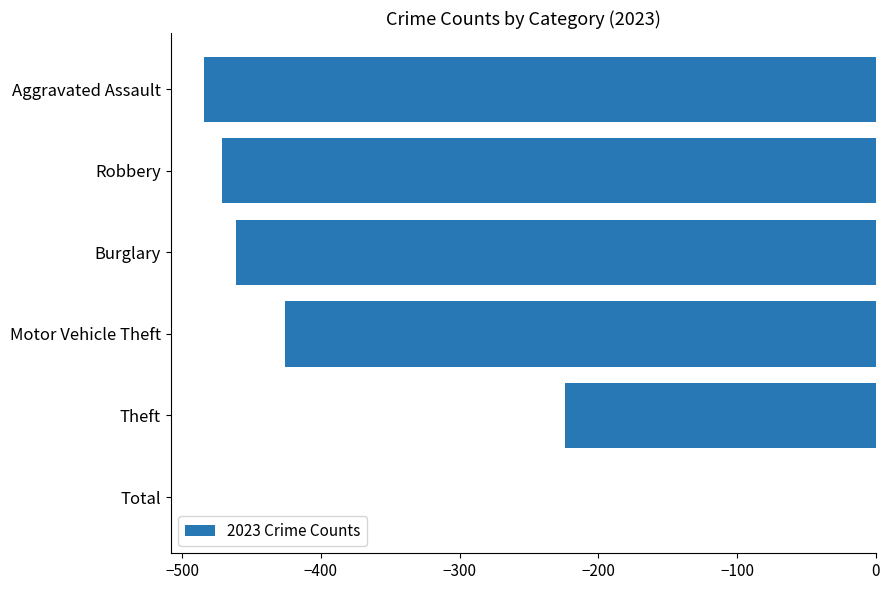

Reading bottom to top, what are all the values shown in this chart?

Total=0	Theft=-224	Motor Vehicle Theft=-426	Burglary=-461	Robbery=-471	Aggravated Assault=-484